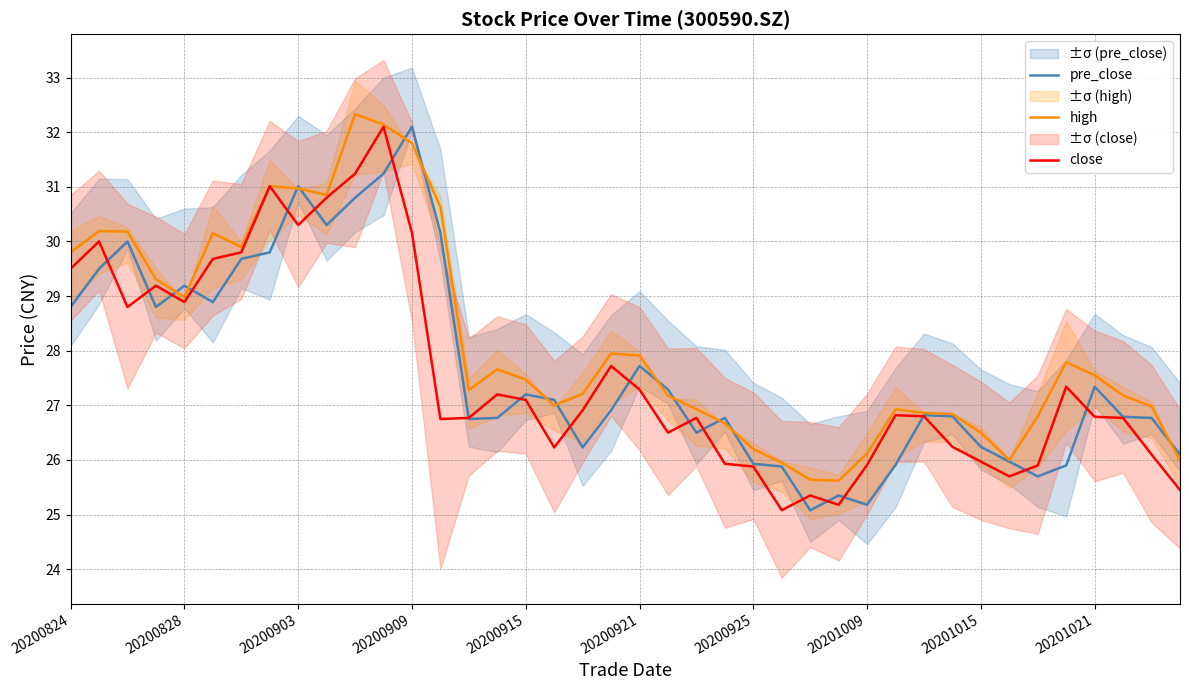

Is it true that close equals 25.4 at 26?

True